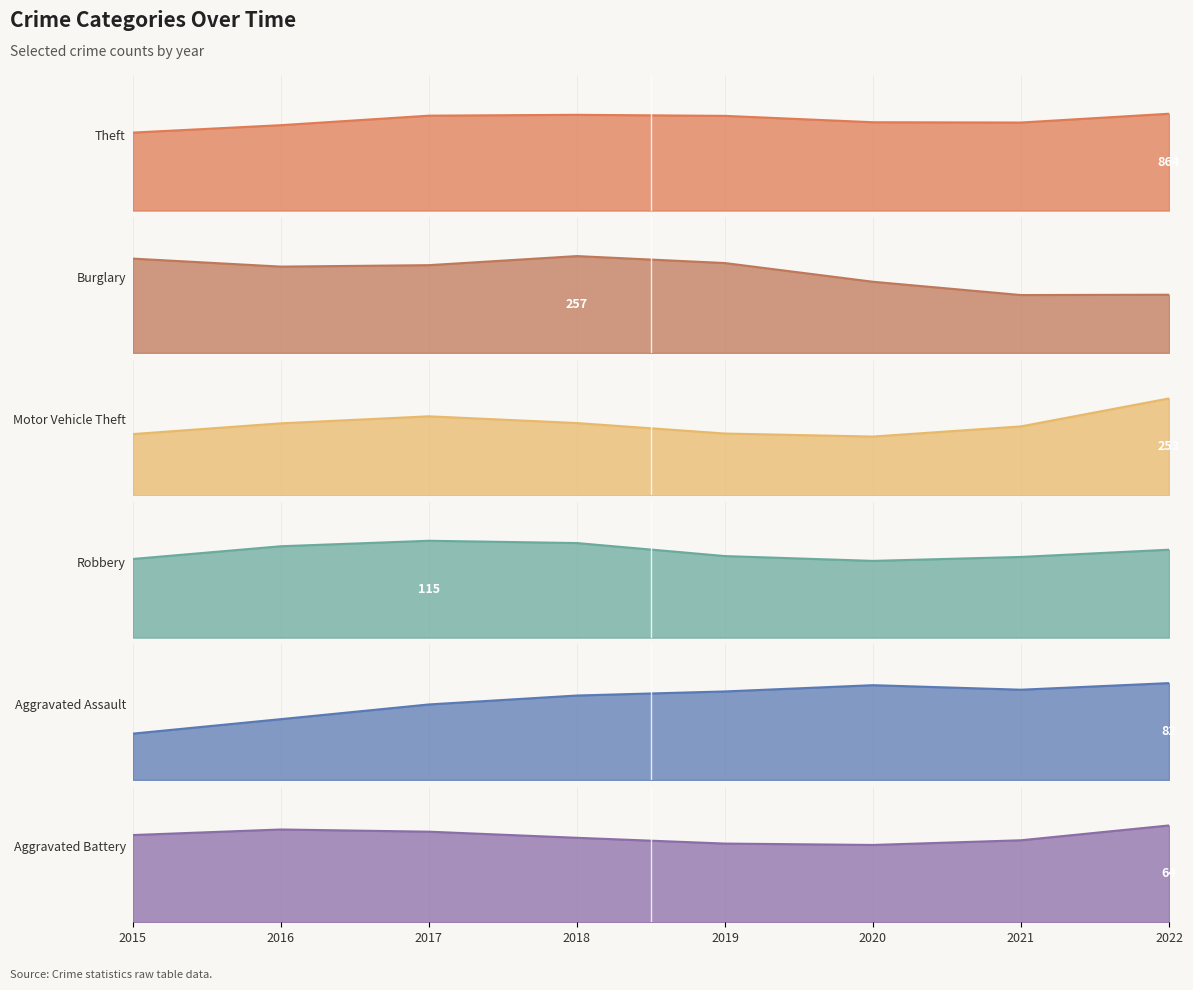

List the series in order of their peak value, highest first.

Theft, Burglary, Motor Vehicle Theft, Robbery, Aggravated Assault, Aggravated Battery